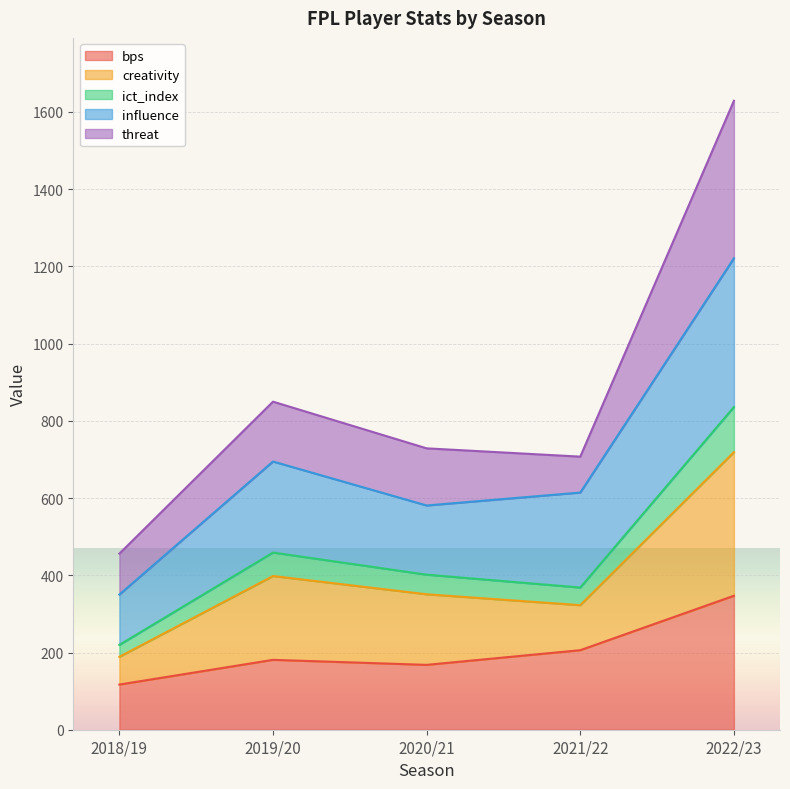

True or false: bps and creativity cross at least once.

False